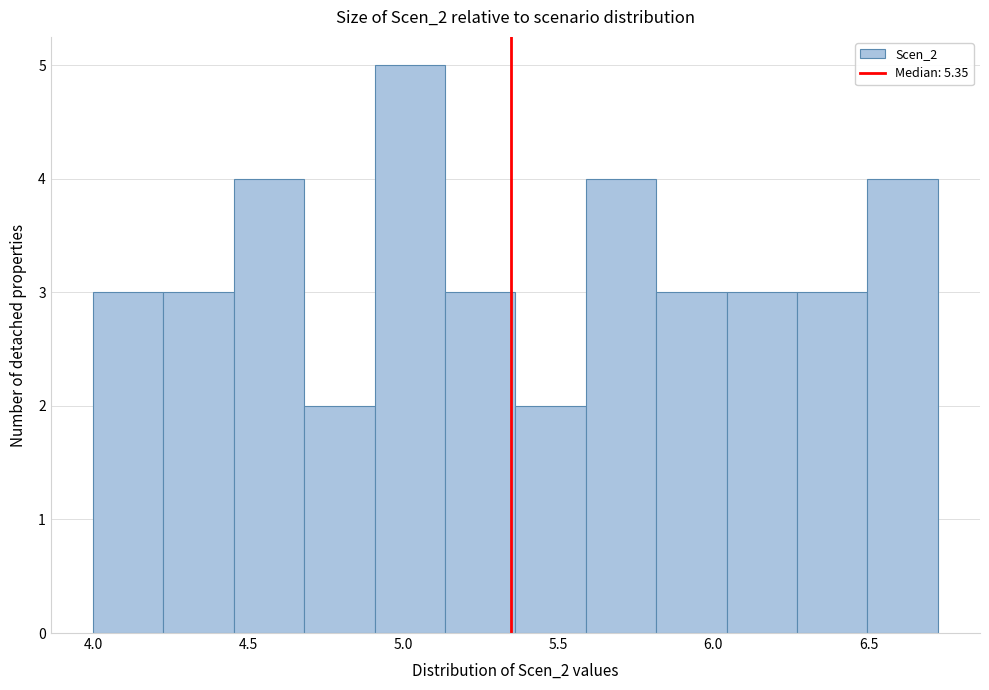

Reading left to right, list every bar in this chart as the range it spans on the x-axis followed by its height. Neither the bar edges nor the heights are printed on the chart, so give them approximately, as read against the axes.

4.00 to 4.25: 3
4.25 to 4.45: 3
4.45 to 4.70: 4
4.70 to 4.90: 2
4.90 to 5.15: 5
5.15 to 5.35: 3
5.35 to 5.60: 2
5.60 to 5.80: 4
5.80 to 6.05: 3
6.05 to 6.25: 3
6.25 to 6.50: 3
6.50 to 6.70: 4